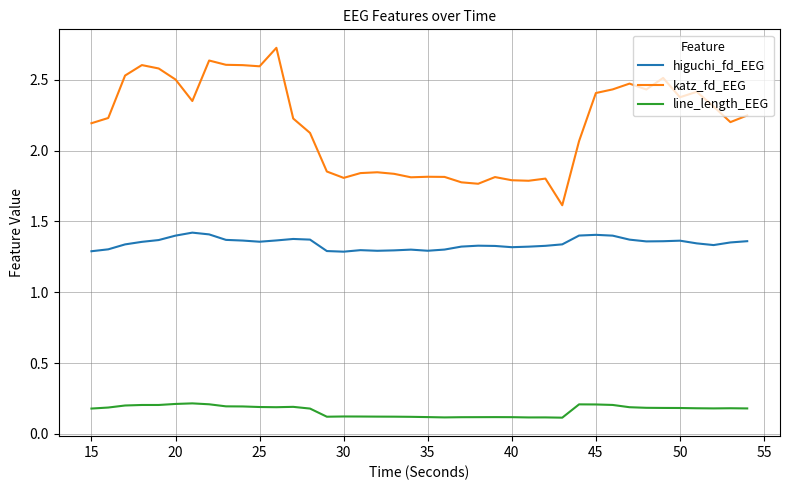

How many lines are shown in the chart?

3